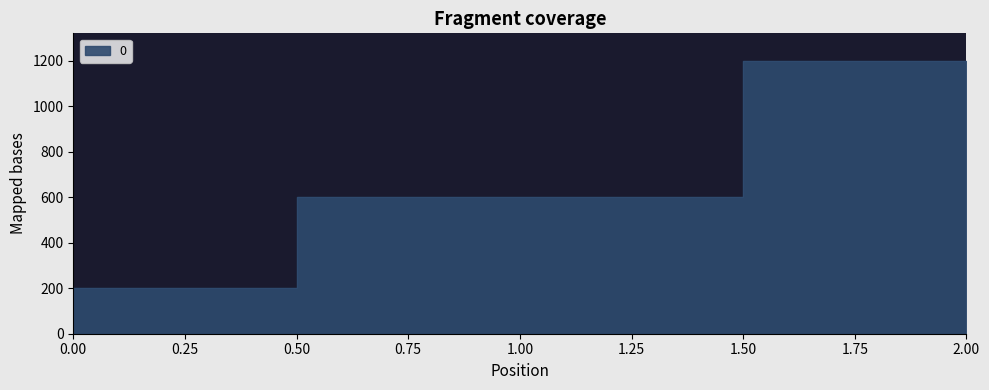

What is the difference between the values at 1 and 0?

400